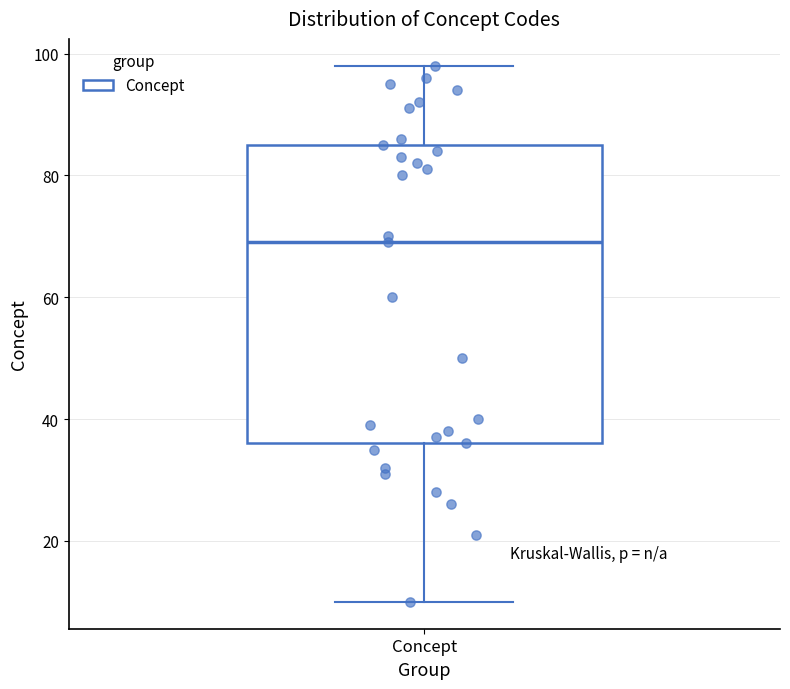

Where does the lower whisker of the box for Concept end on the y-axis? The values are not printed on the chart, so give them approximately, as read against the axis.

10